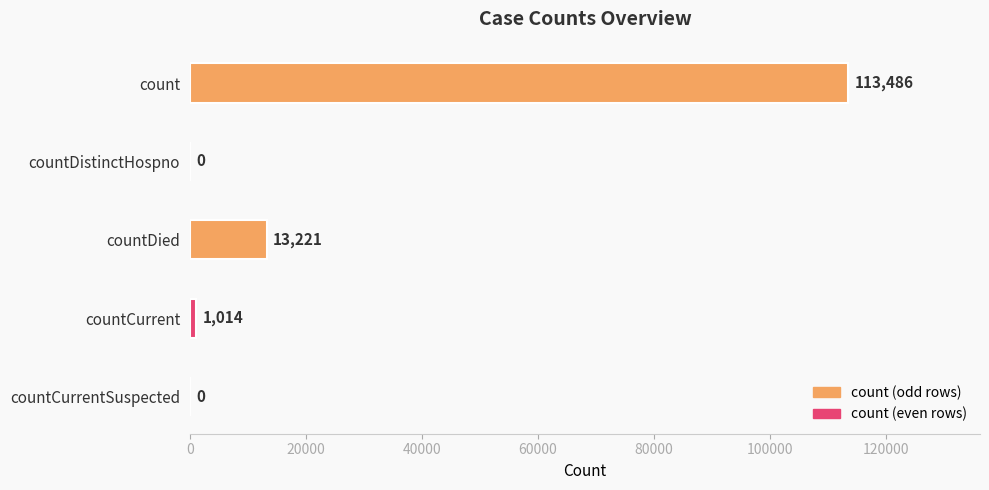

Which category has the highest value across all series?

count